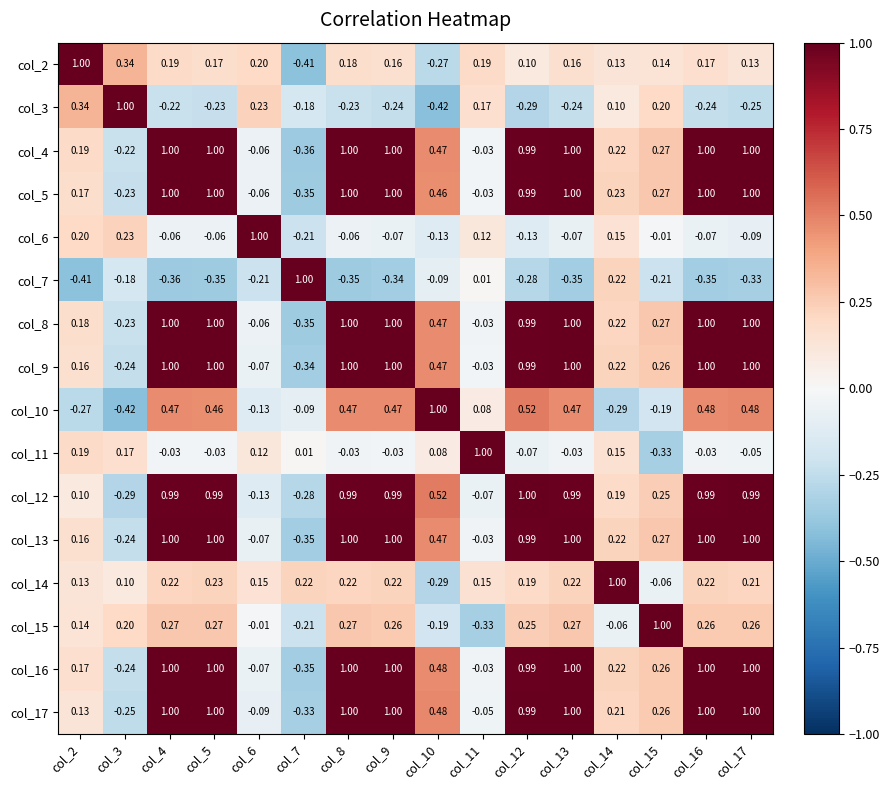

At how many categories does at least one series exceed 0?

16